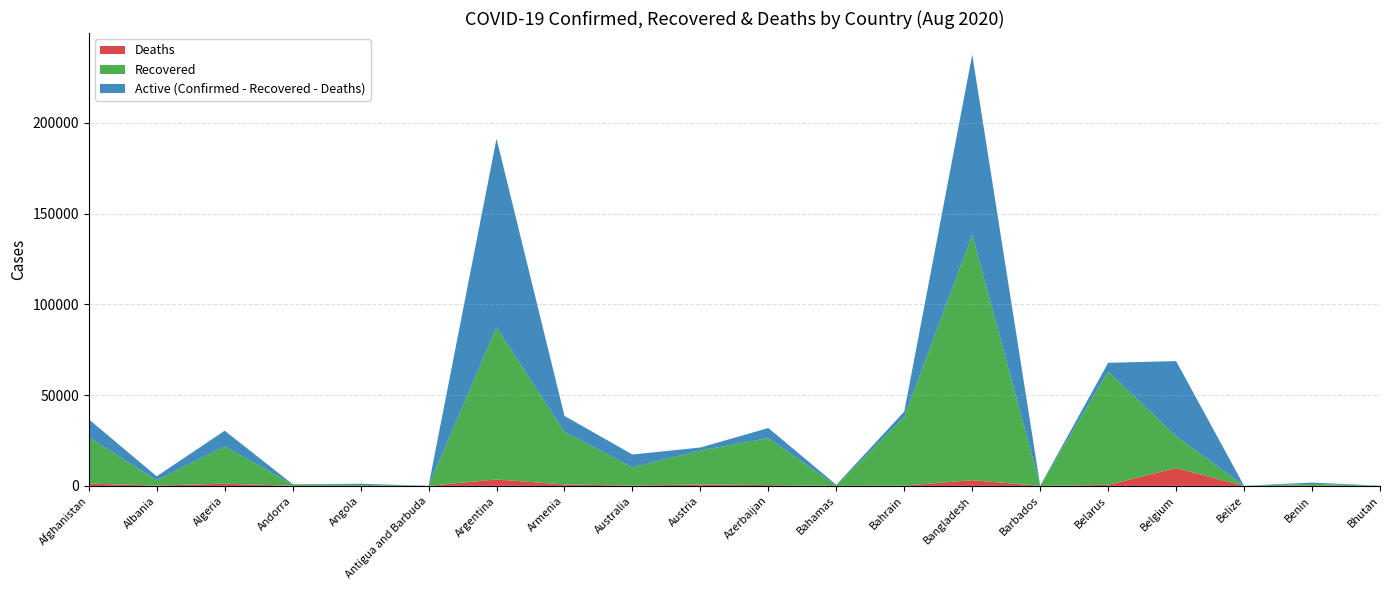

Reading right to left, what are all the values shown in this chart?

Confirmed: 101	1805	48	68751	67808	110	237661	40982	574	31878	21130	17282	38550	191302	91	1148	925	30394	5276	36675
Recovered: 89	1036	30	17546	62444	96	135136	37840	91	25882	18758	9985	28997	83780	67	437	807	20537	2952	25509
Deaths: 0	36	2	9841	559	7	3111	147	14	448	718	201	738	3543	3	52	52	1210	157	1272